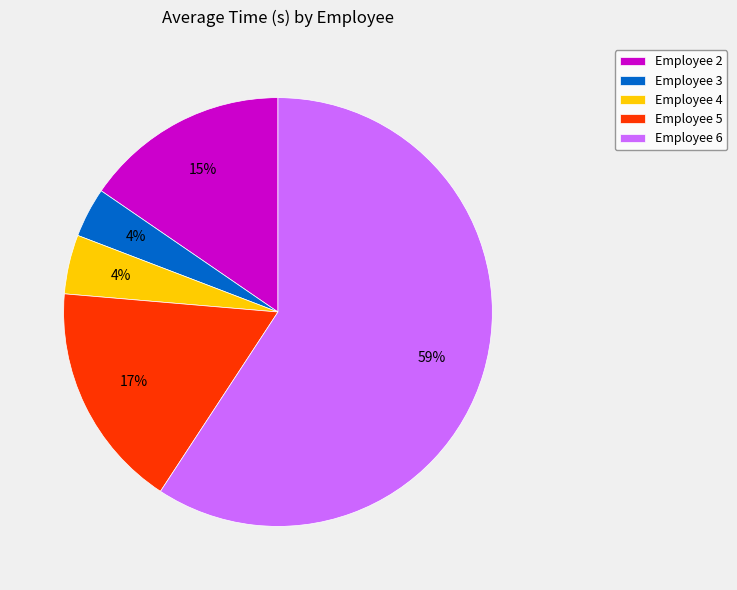

How many slices are in this pie chart?

5